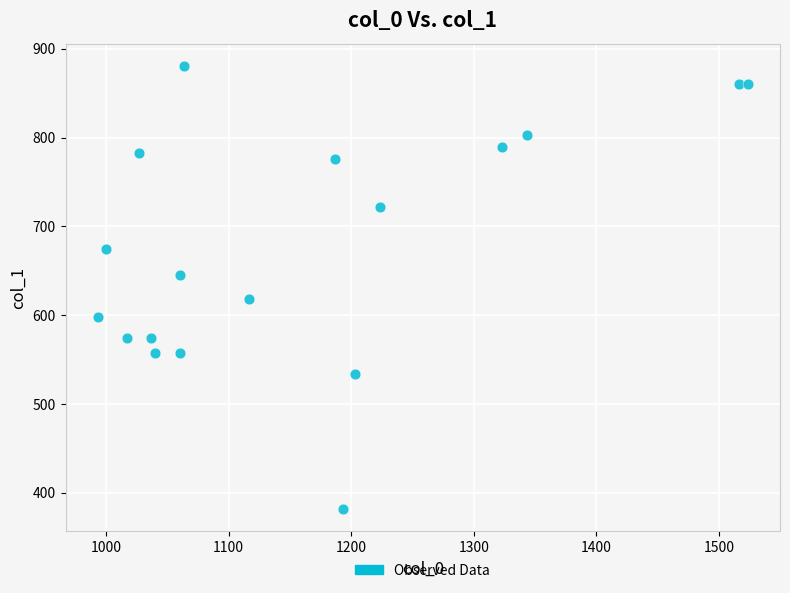

What is the range of X values (max minus min)?

530.0